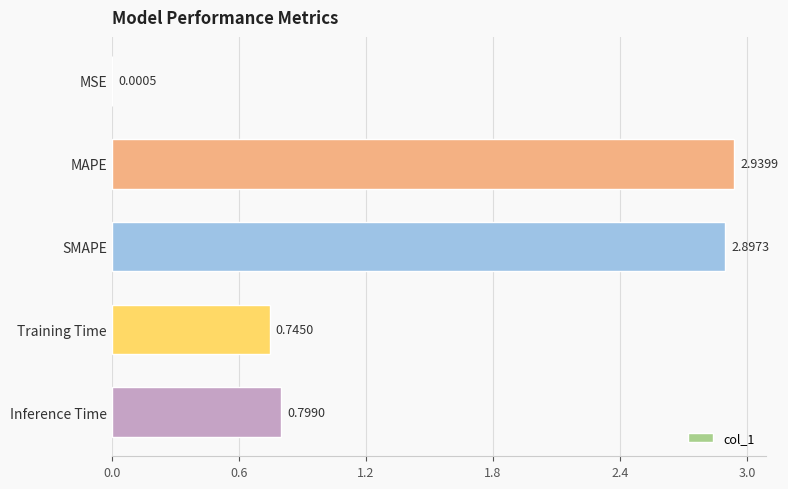

At which category does the chart reach its peak across all series?

MAPE